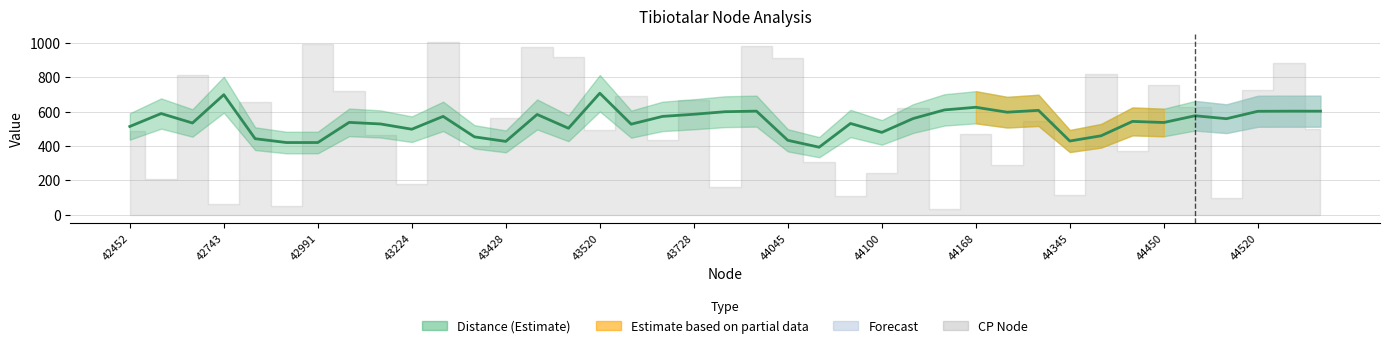

Reading left to right, what are all the values shown in this chart?

512.9	588.3	533.2	697.9	441.7	419.3	419.4	536.7	527.6	496.9	571.8	452.4	426.1	582.9	502.6	706.7	526.4	571.6	584.0	598.9	602.3	432.3	392.3	530.4	478.4	559.2	609.4	624.8	596.1	606.8	428.2	458.8	542.5	536.0	575.4	558.2	601.3	602.0	602.0